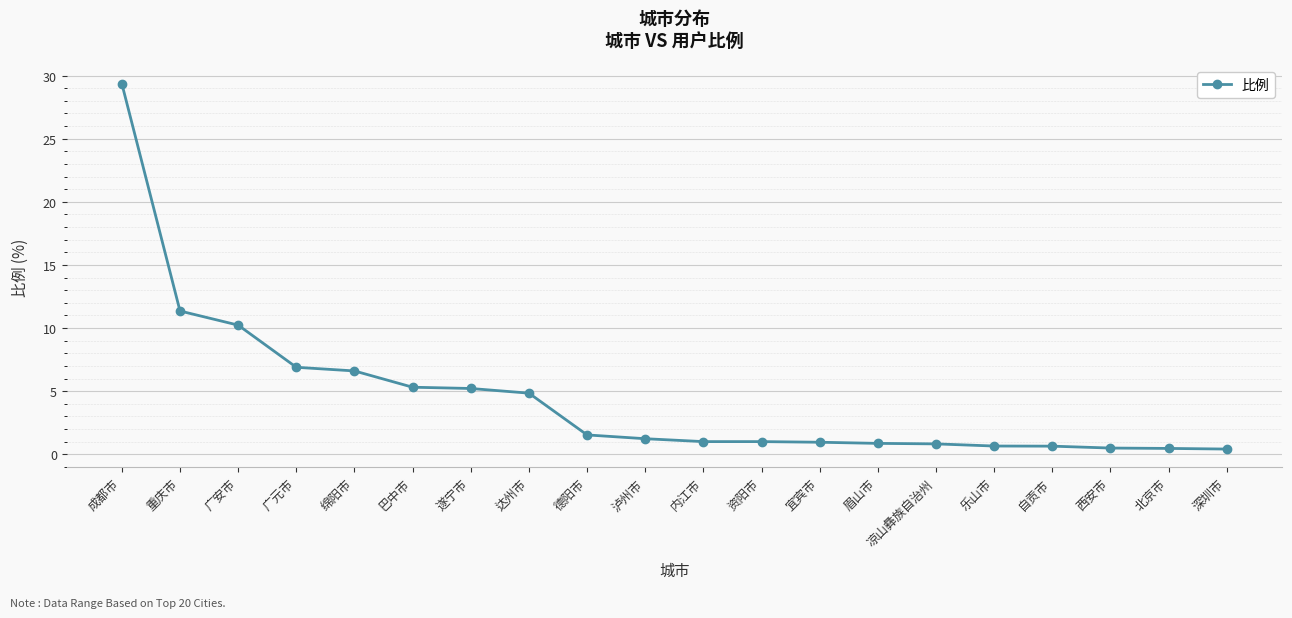

Between 西安市 and 达州市, which is larger?

达州市